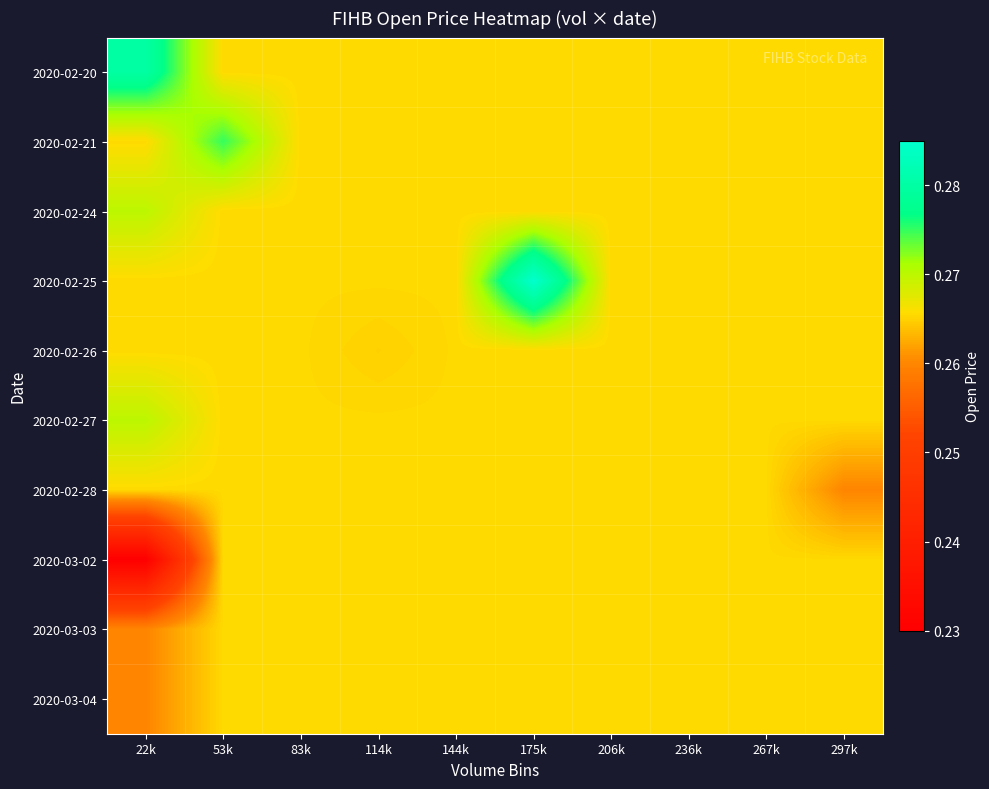

Which has a higher value, 114k or 22k?

22k